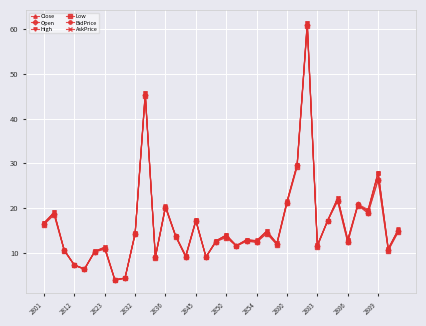

True or false: Close has more than 2 points higher than both neighbors.

True